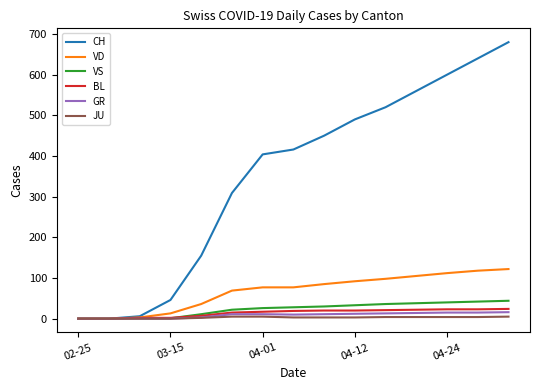

What is the greatest value displayed?

680